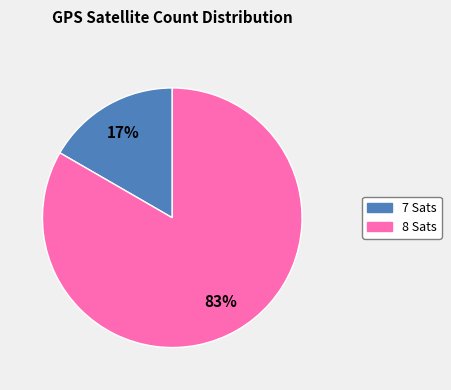

Does 8 account for over 50% of the chart?

Yes